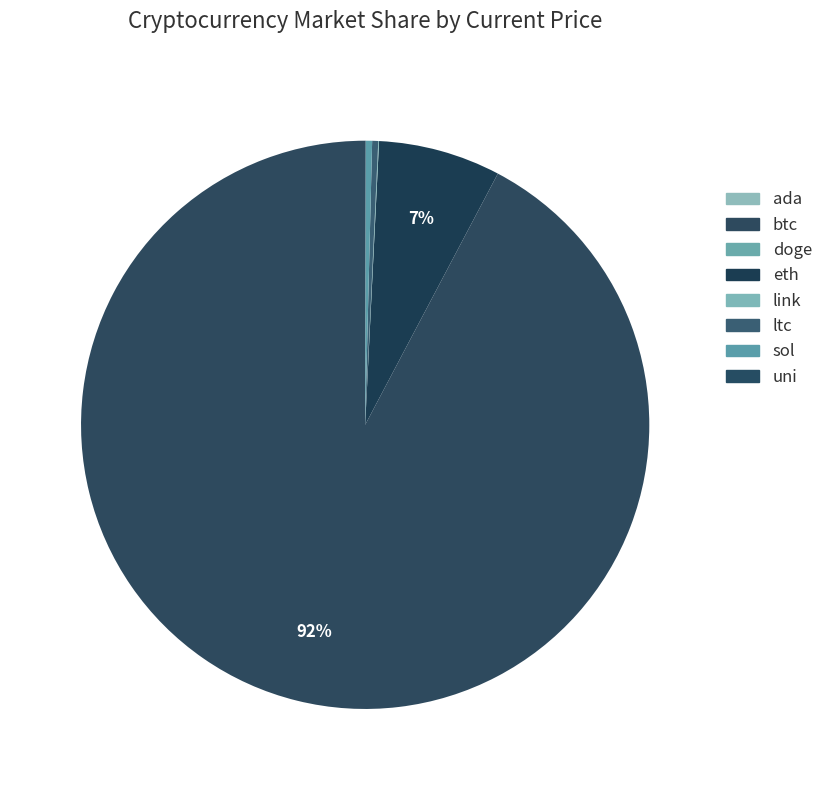

How many slices are in this pie chart?

8